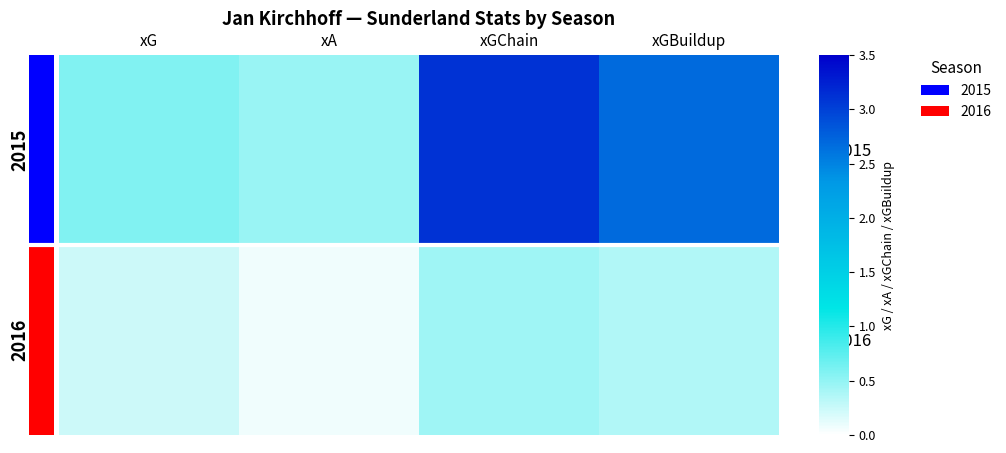

Between xGChain and xA, which is larger?

xGChain